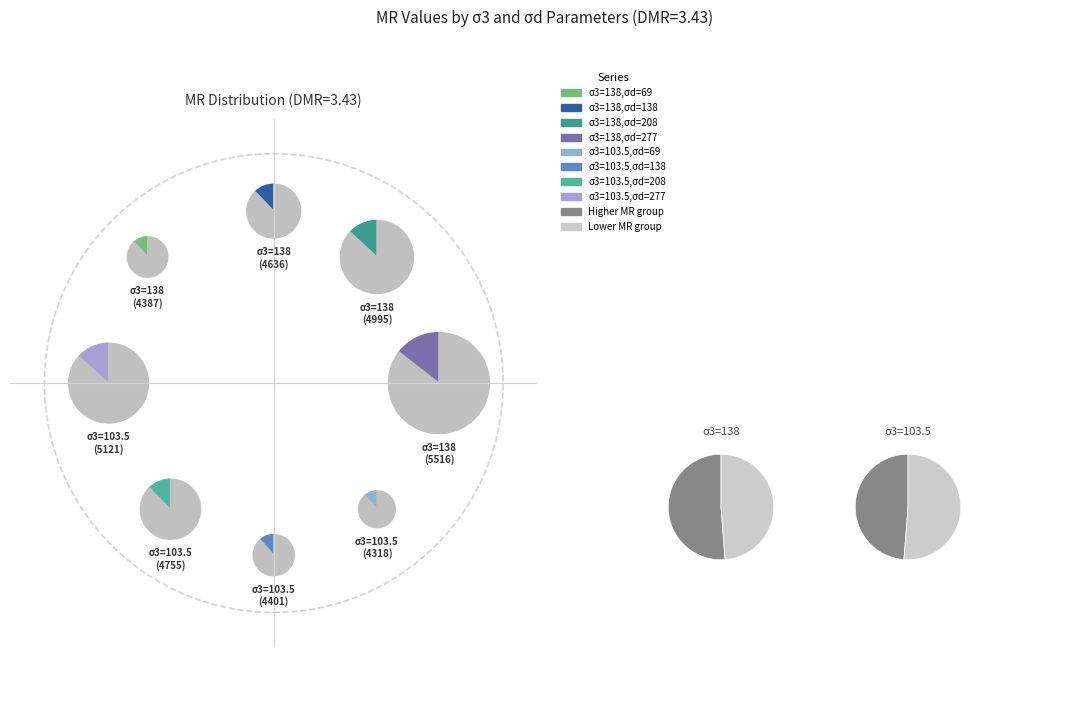

What is the ratio of the value at DMR=3.43,σ3=103.5,σd=277 to the value at DMR=3.43,σ3=138,σd=69?

1.2